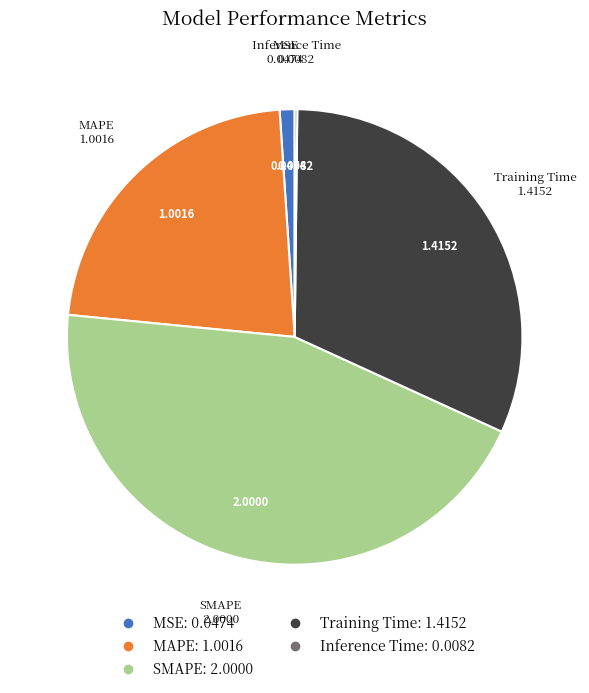

Does any single category account for the majority?

No